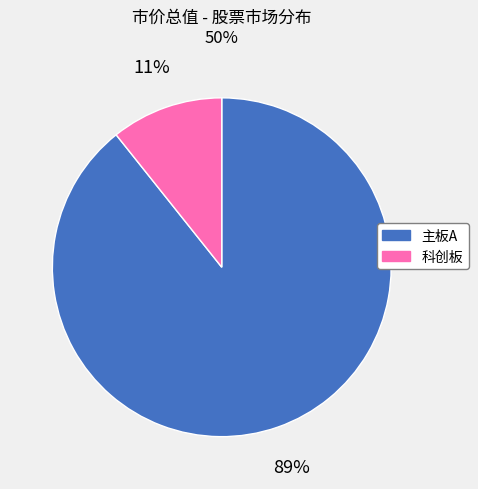

To the nearest percent, what portion does 科创板 represent?

11%